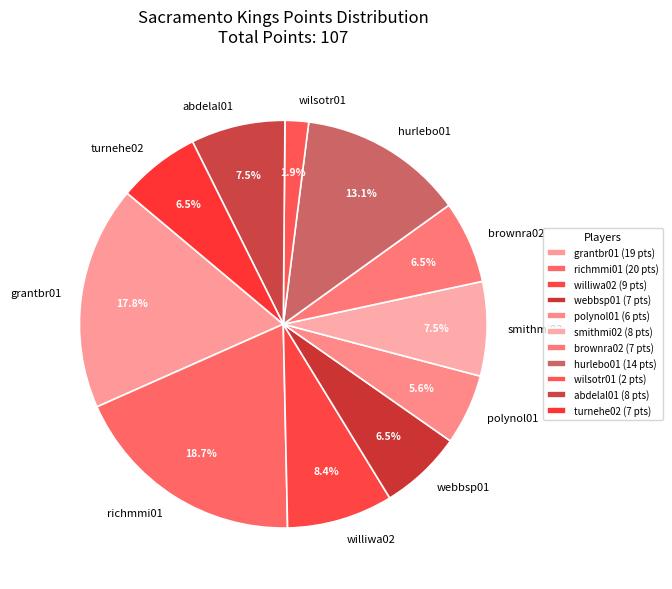

Combined, do abdelal01 and brownra02 account for over 50%?

No